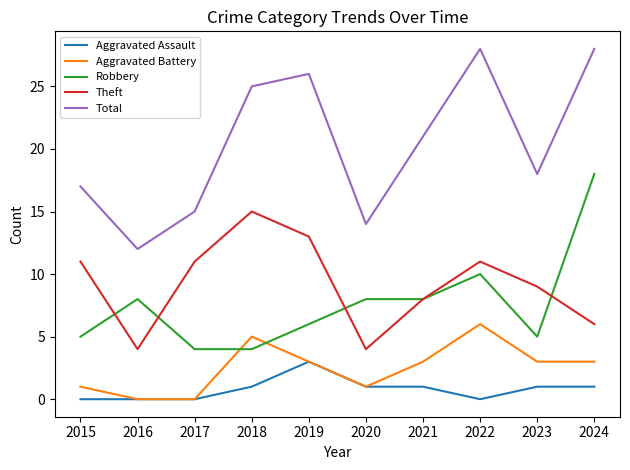

Is this an area chart (filled region under the line)?

No